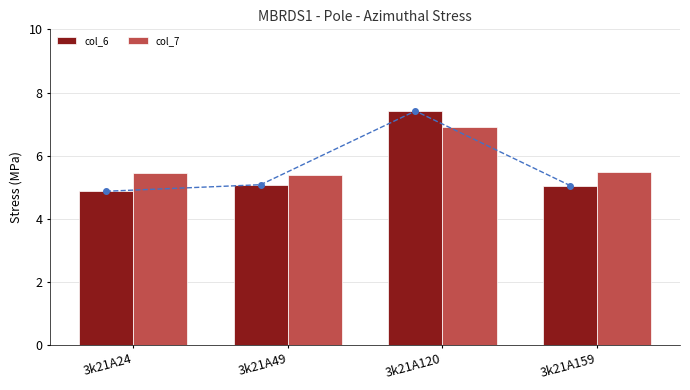

What is the value of the col_7 bar at the 3rd from the left?

6.9